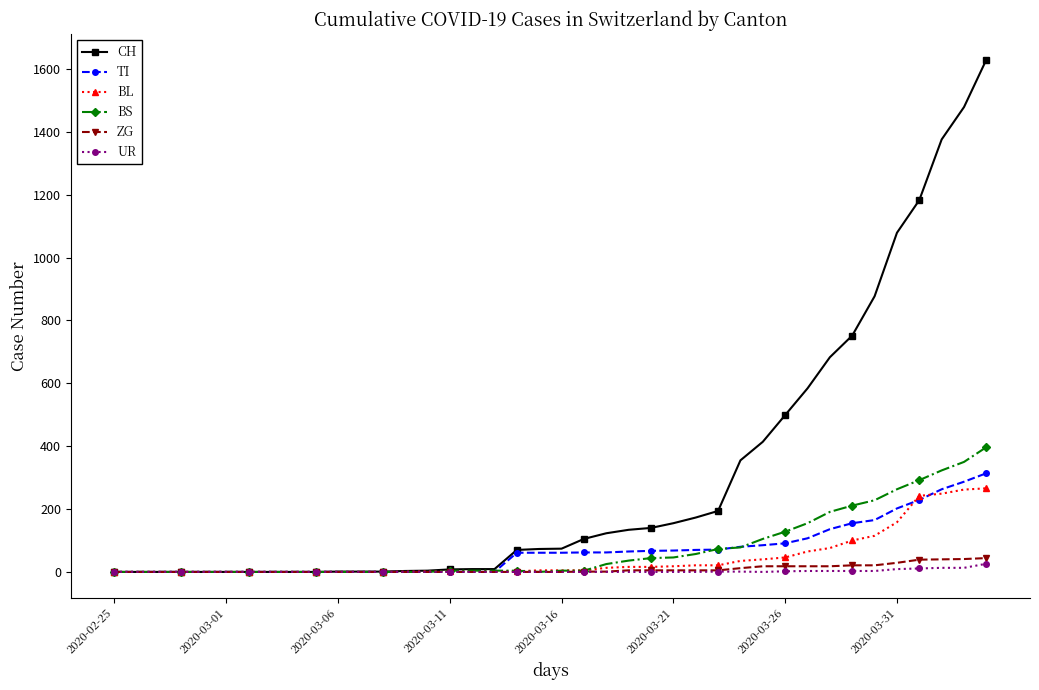

What is the difference between the maximum and second lowest values in the ZG series?

44